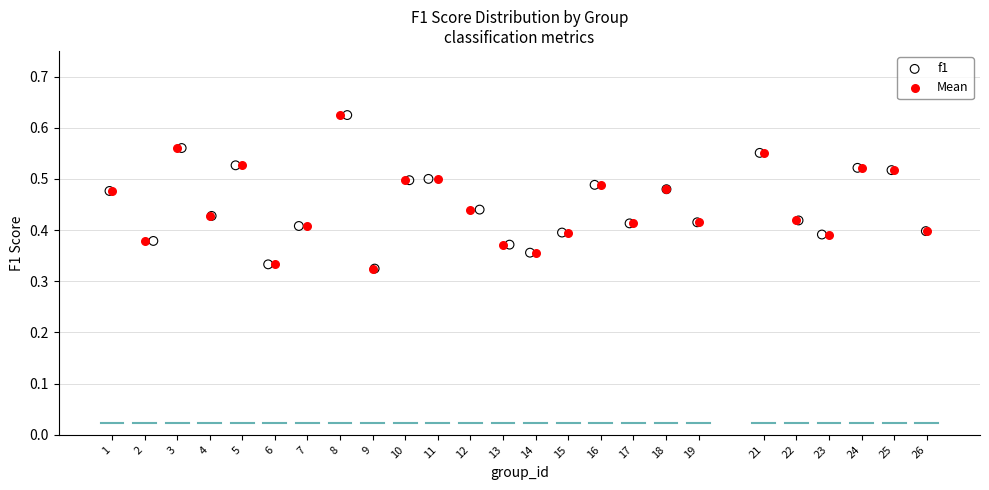

What are all the series names shown in the legend?

f1, Mean